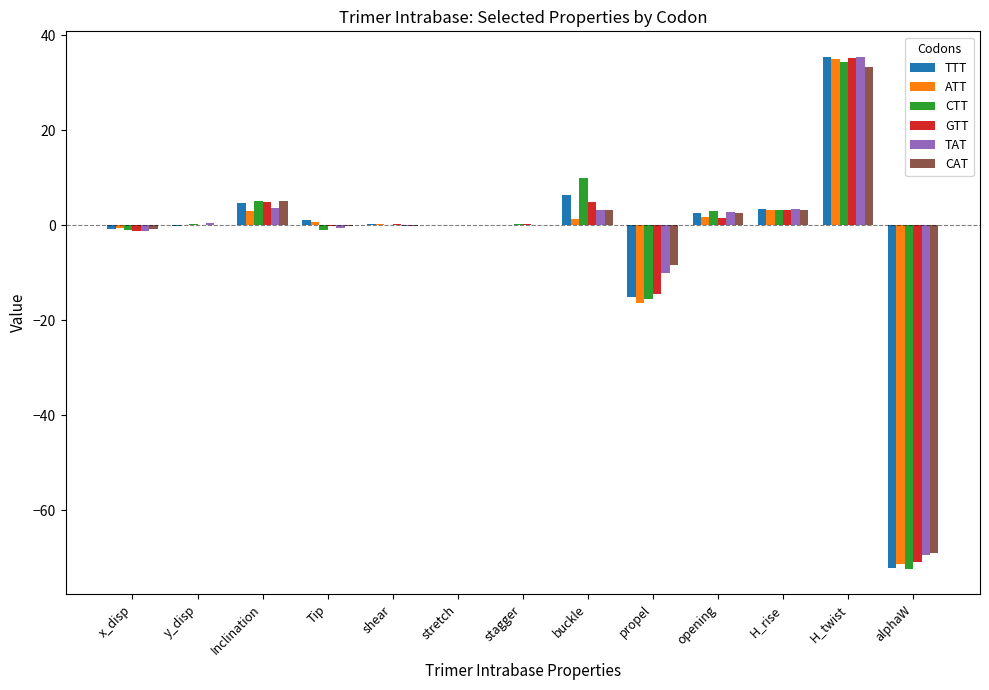

What is the sum of all TTT values?

-35.0